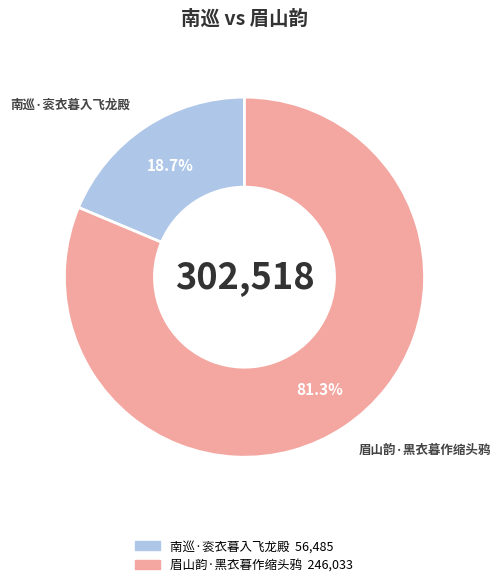

Is it true that 眉山韵·黑衣暮作缩头鸦 is 81% of the pie?

True